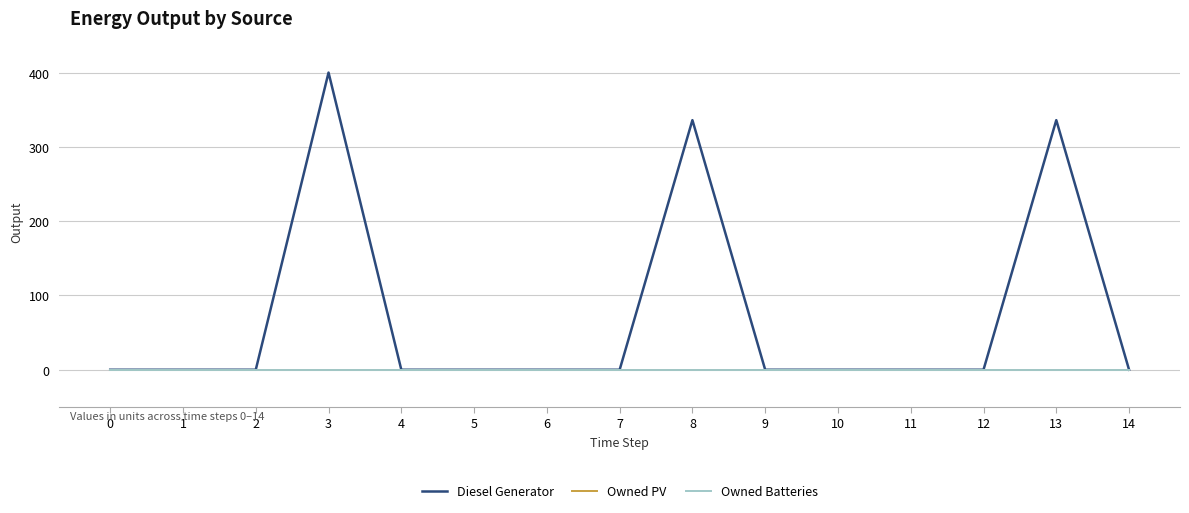

At how many categories does at least one series exceed 249?

3